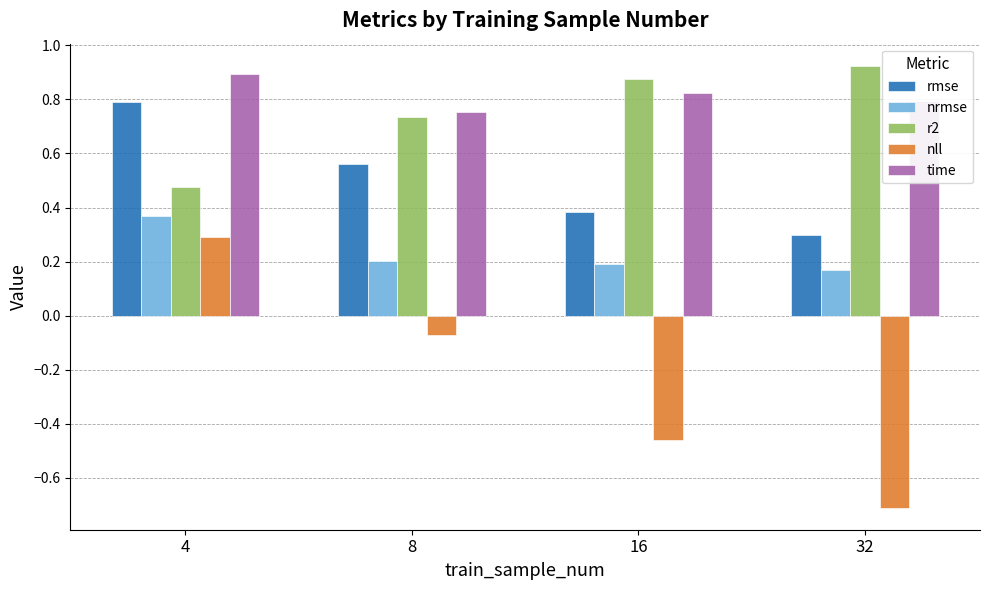

What is the sum of the time values at 16 and 32?

1.6